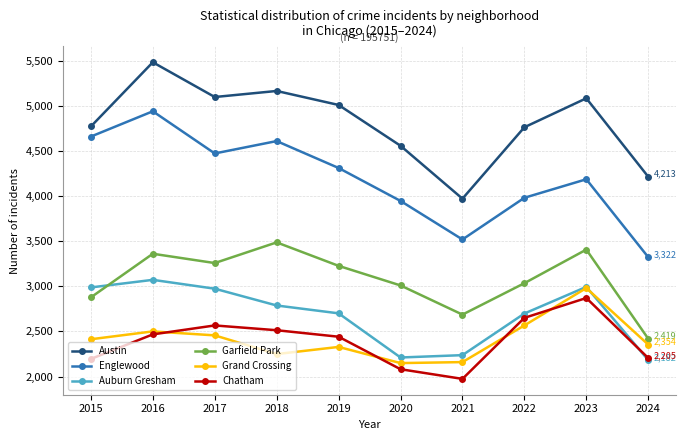

What is the value of the Grand Crossing point at the 2nd from the left?

2500